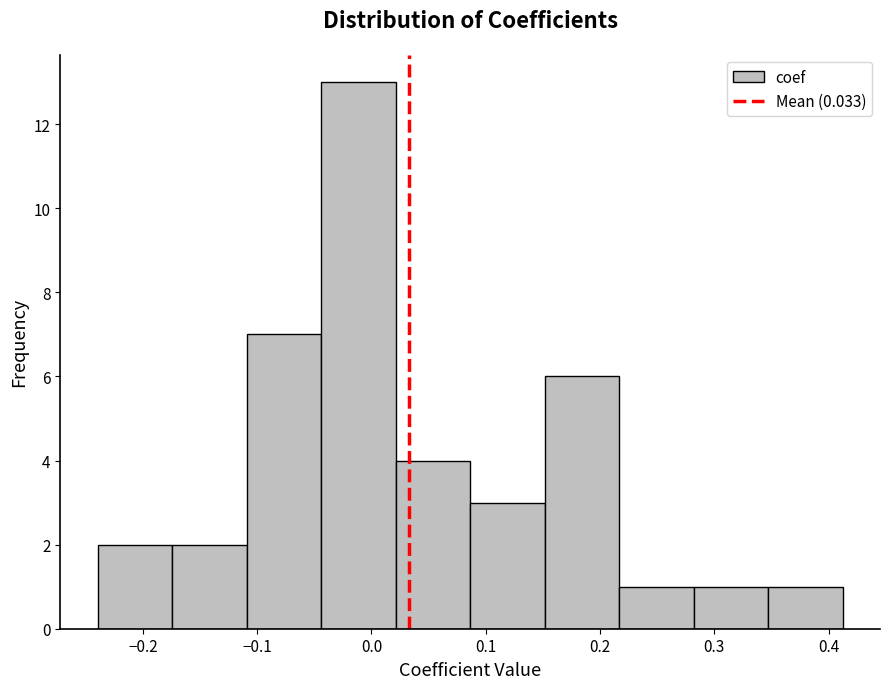

Reading left to right, transcribe this chart: for each bar, give the range it covers on the x-axis and its height. Neither the bar edges nor the heights are printed on the chart, so give them approximately, as read against the axes.

-0.24 to -0.17: 2
-0.17 to -0.11: 2
-0.11 to -0.04: 7
-0.04 to 0.02: 13
0.02 to 0.09: 4
0.09 to 0.15: 3
0.15 to 0.22: 6
0.22 to 0.28: 1
0.28 to 0.35: 1
0.35 to 0.41: 1